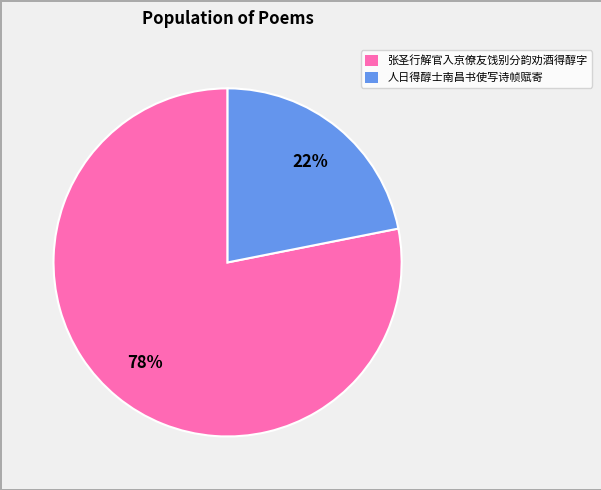

What is the largest slice in the pie chart?

张圣行解官入京僚友饯别分韵劝酒得醇字